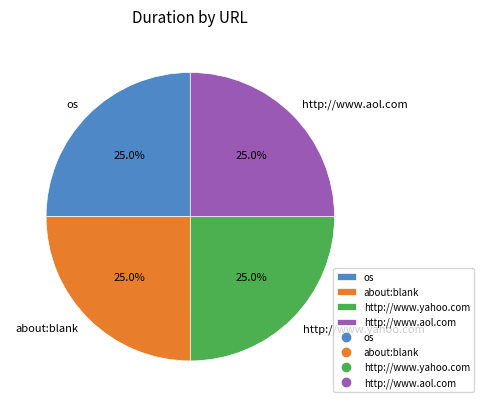

True or false: os accounts for 20% of the total.

False